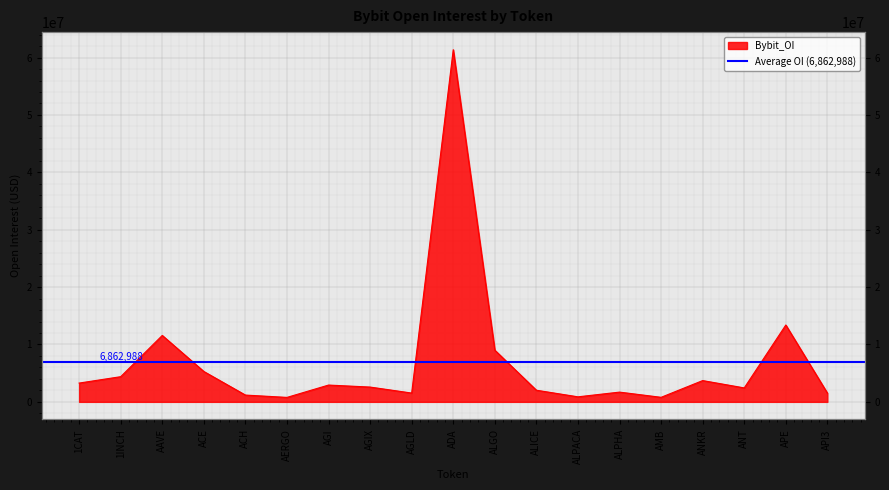

What position from the left is APE?

18